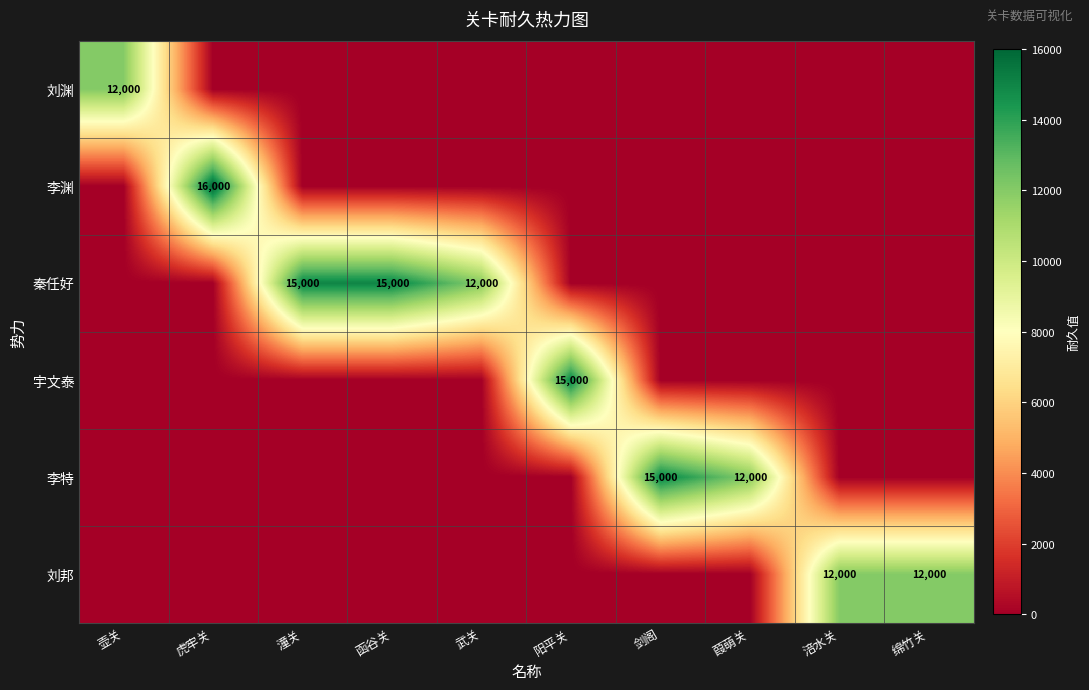

The 秦任好 series shows 20778 at 武关. True or false?

False